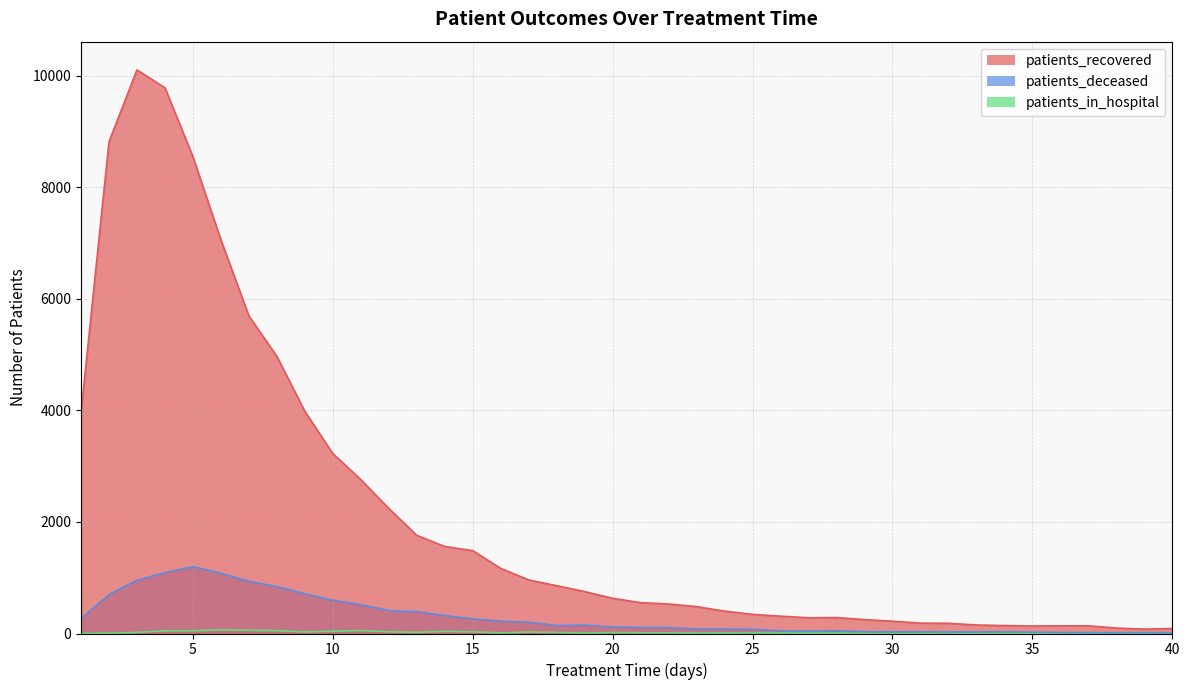

Is it true that patients_recovered equals 674 at 23?

False